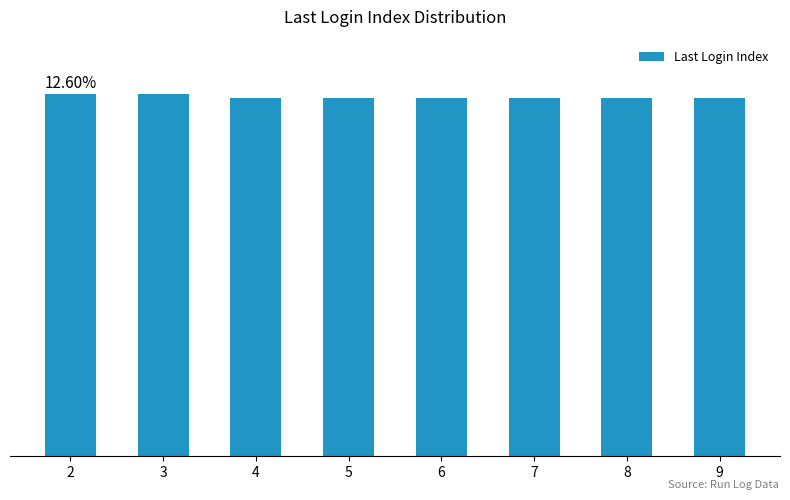

What is the minimum value shown in the chart?

92